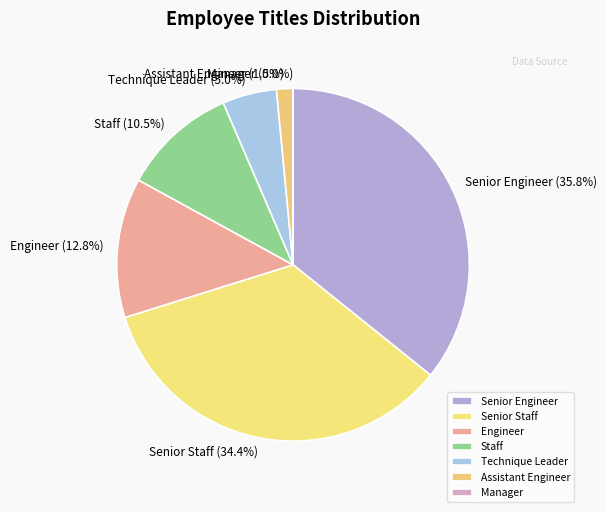

Does Senior Engineer represent more than half of the total?

No